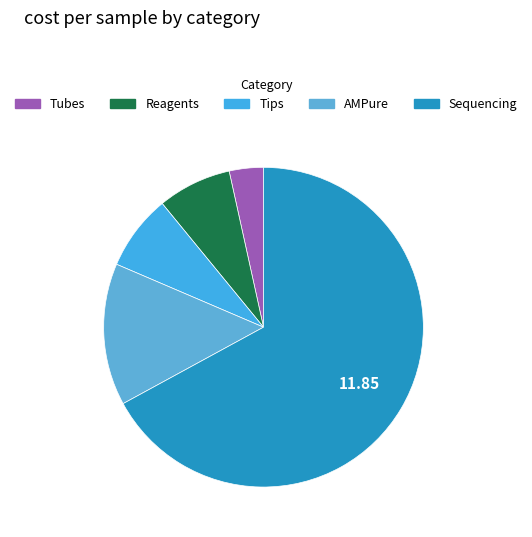

Which slice is the largest?

Sequencing